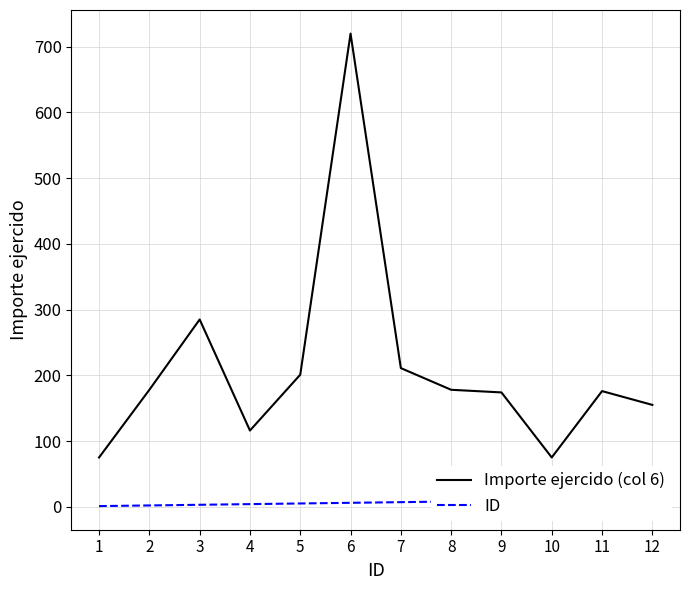

Reading left to right, what are all the values shown in this chart?

Importe ejercido (col 6): 1=75	2=178	3=285	4=116	5=201	6=720	7=211	8=178	9=174	10=75	11=176	12=155
ID: 1=1	2=2	3=3	4=4	5=5	6=6	7=7	8=8	9=9	10=10	11=11	12=12